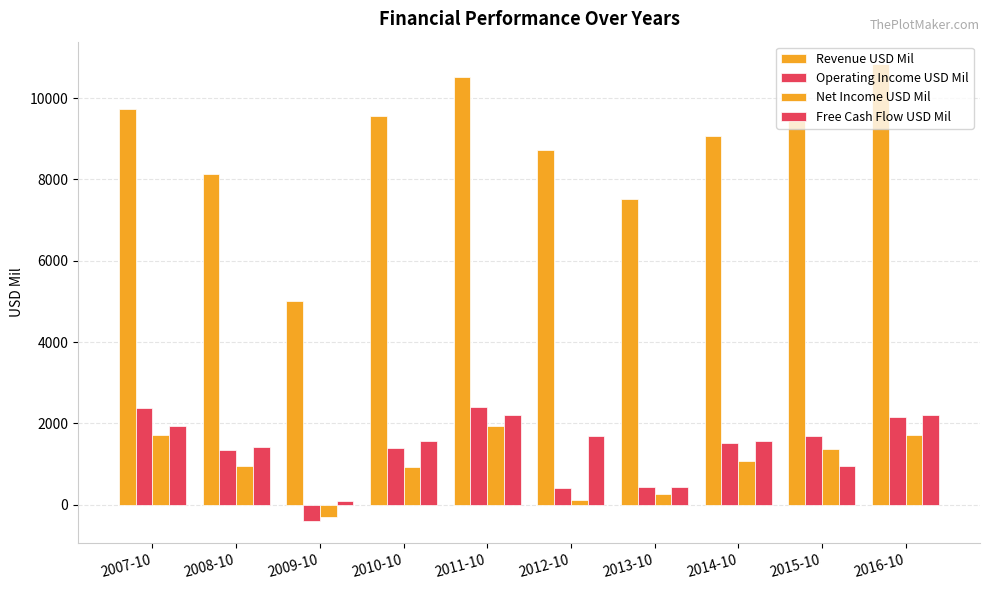

Which series changed the most between 2011-10 and 2016-10?

Revenue USD Mil